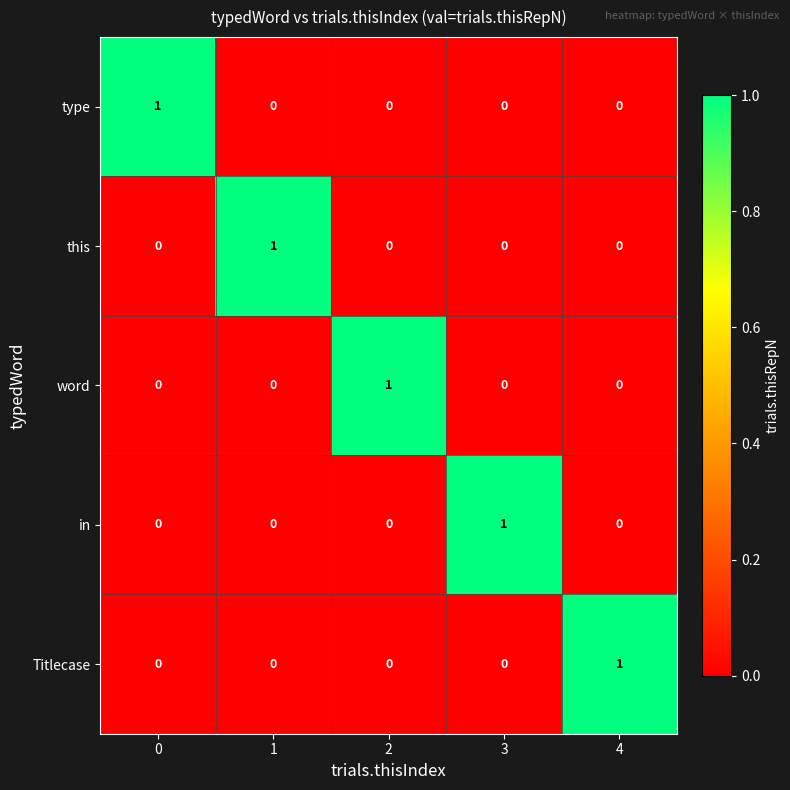

Which category has the highest value in the in series?

3